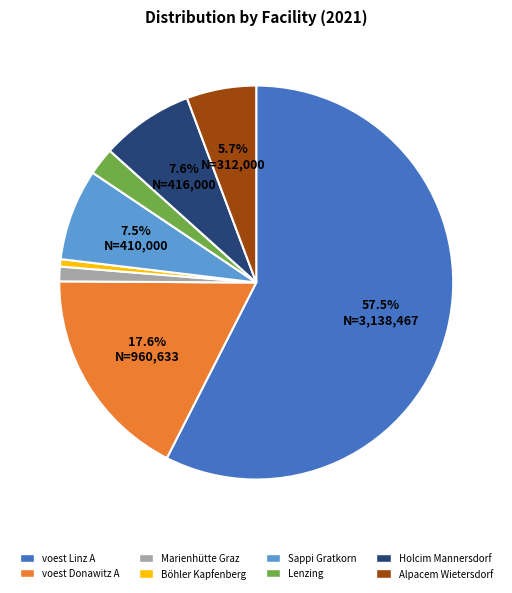

How many segments does this pie chart have?

8